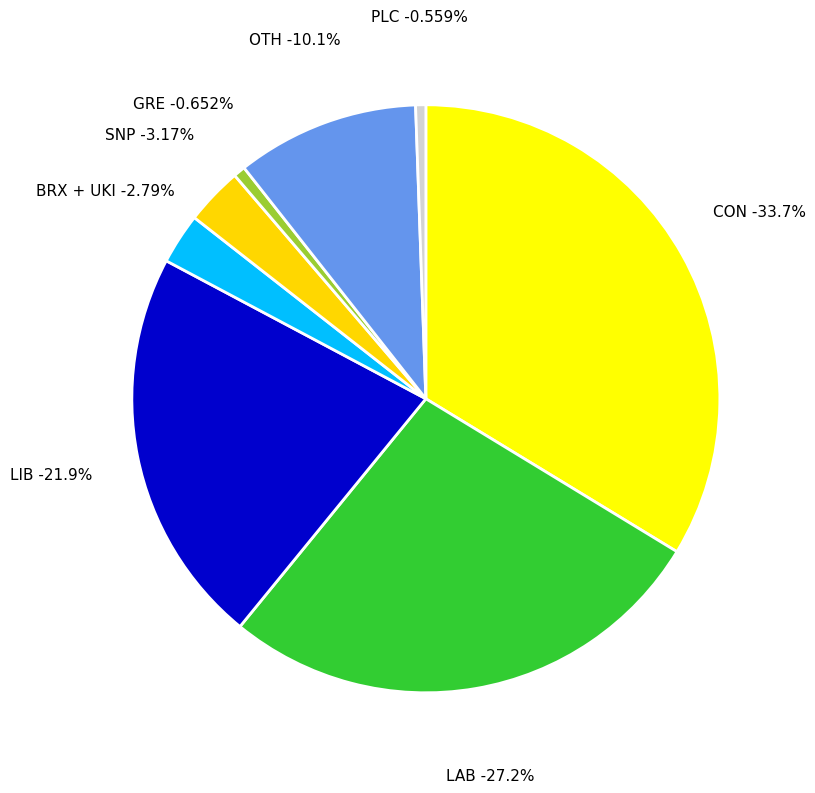

Count the number of slices in the pie.

8